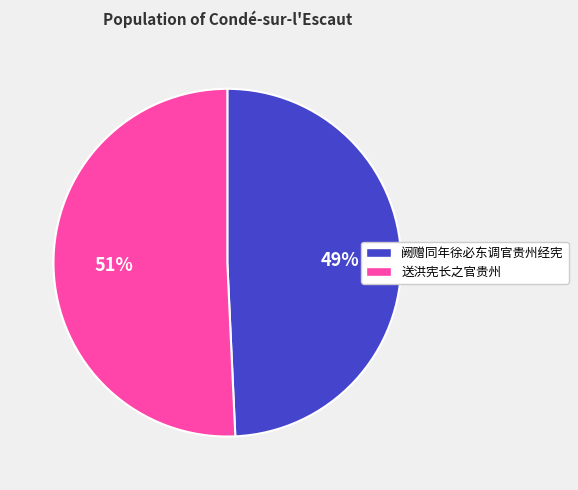

What is the smallest slice in the pie chart?

阙赠同年徐必东调官贵州经宪